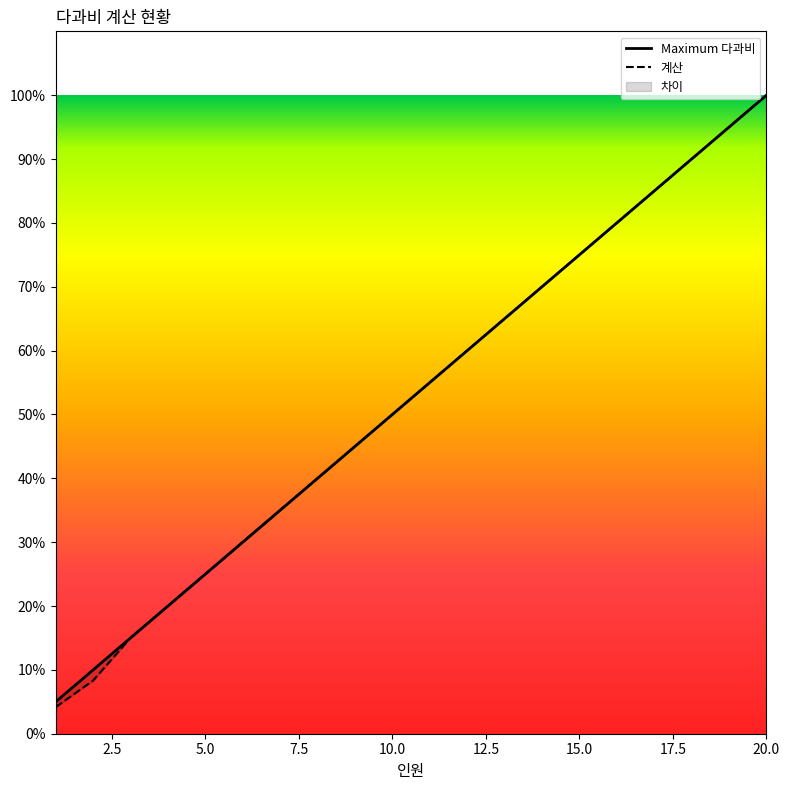

What is the difference between the maximum and minimum values in the Maximum 다과비 series?

0.9